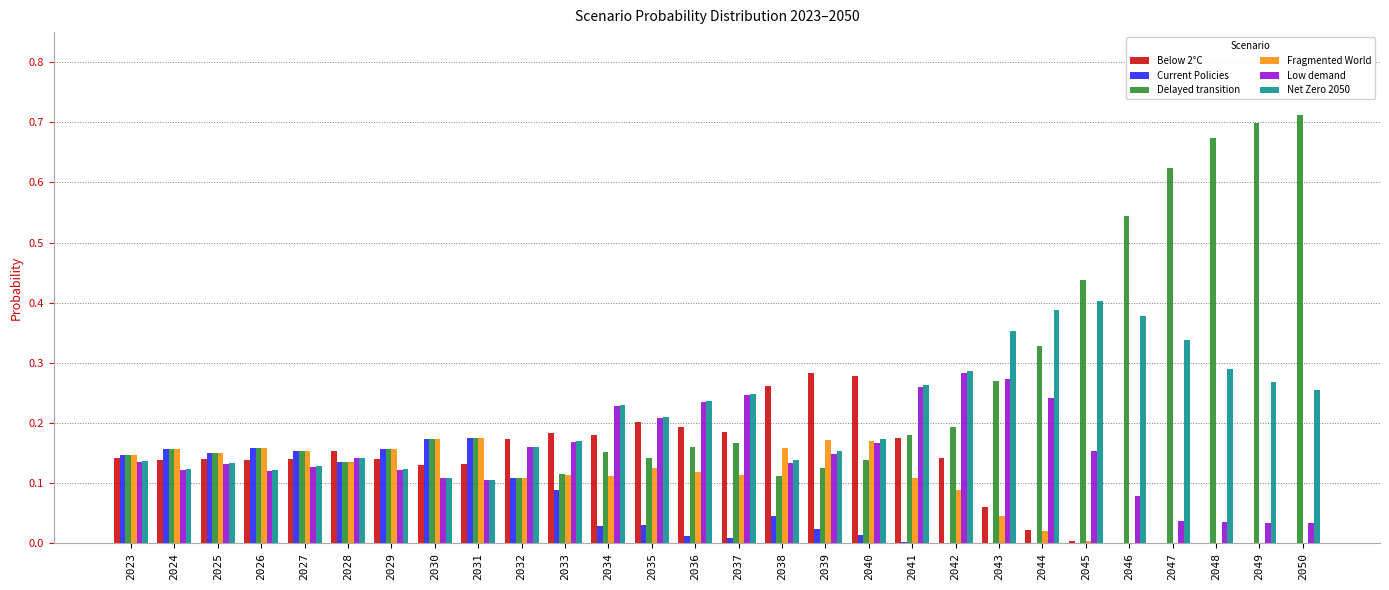

True or false: Delayed transition has a value of 0.1 at 2039.

True